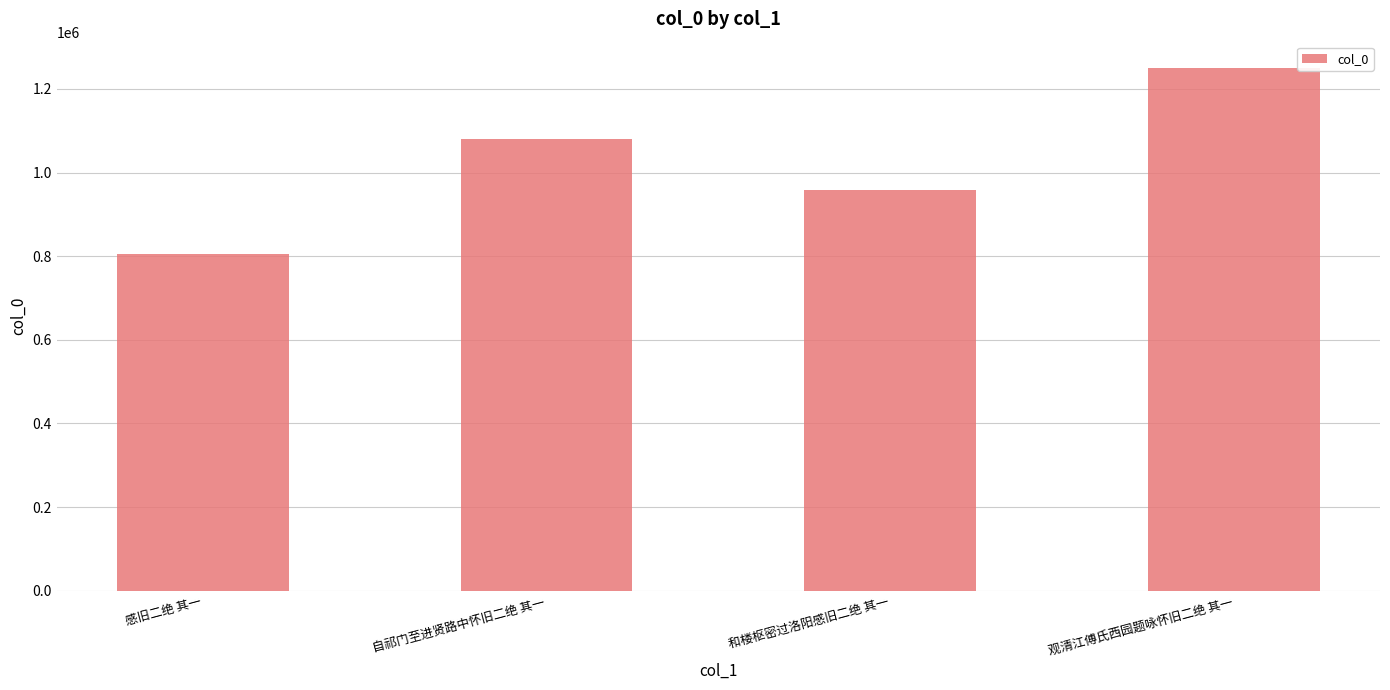

How many bars are there in total?

4